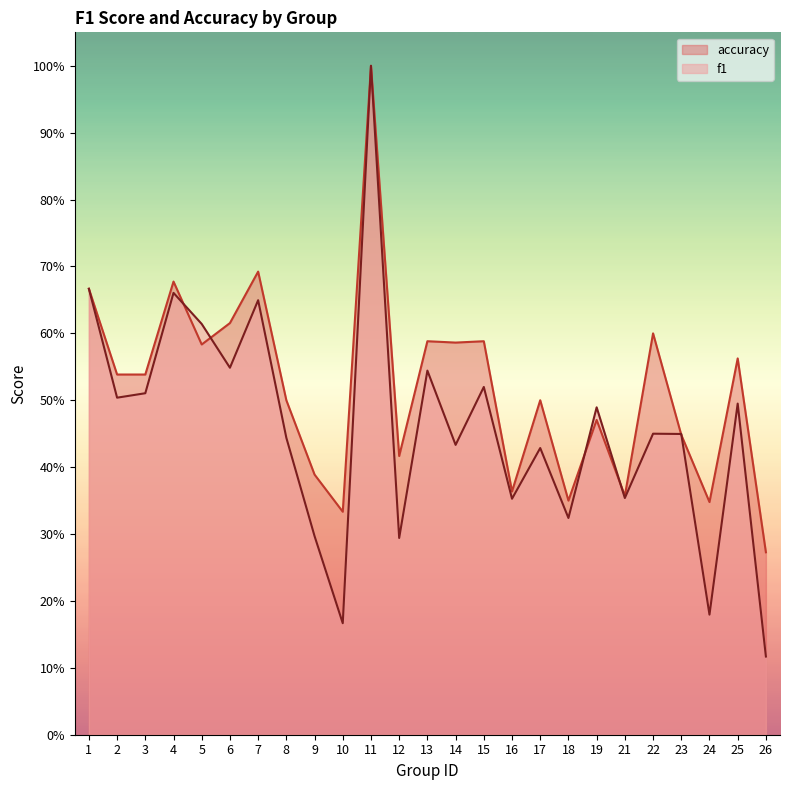

The value of accuracy at 25 is 0.9. True or false?

False